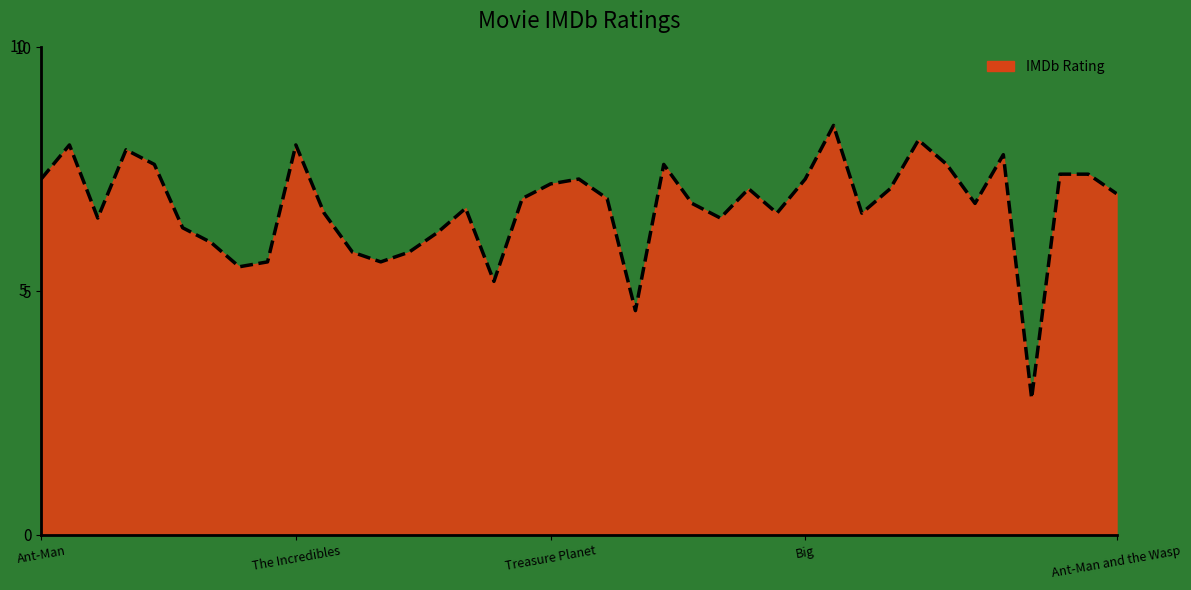

What position from the left is 16?

17